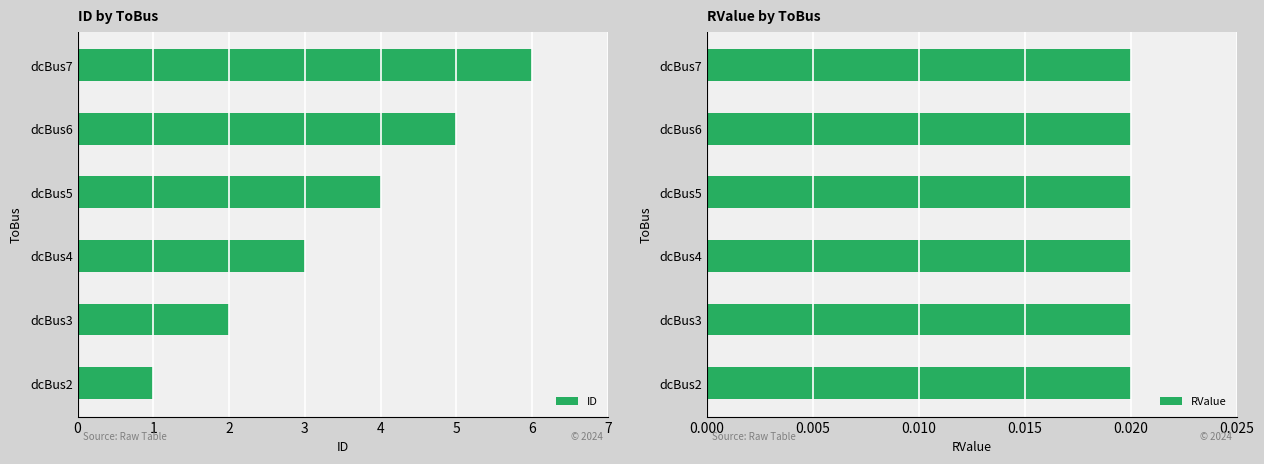

What is the difference between the maximum and minimum values in the ID series?

5